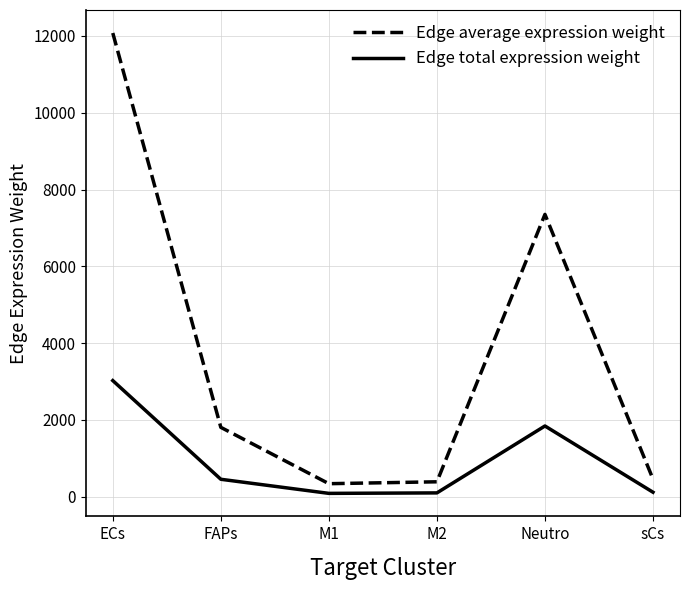

True or false: Edge total expression weight and Edge average expression weight cross at least once.

False